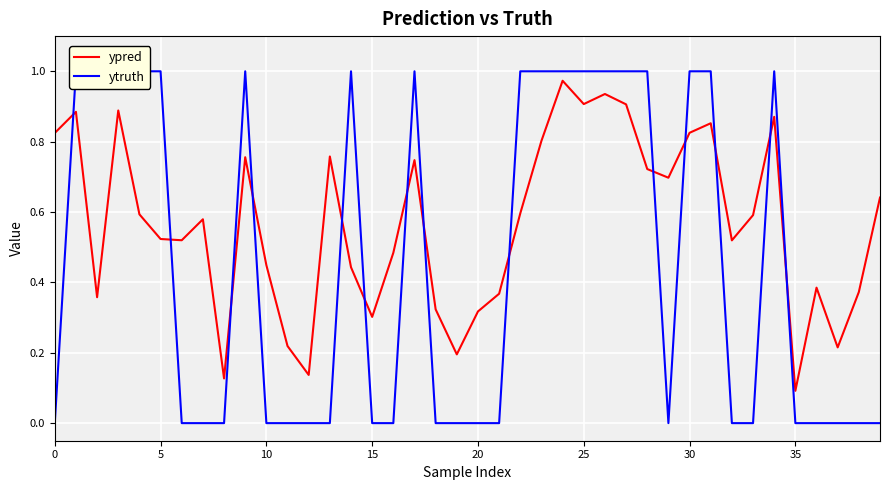

What is the spread (max minus min) of values at 31?

0.1